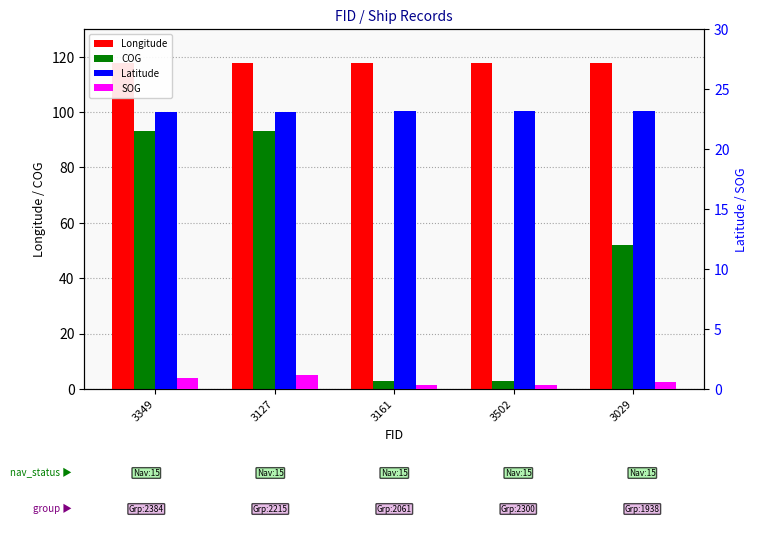

What value does the COG series have at 3349?

93.0